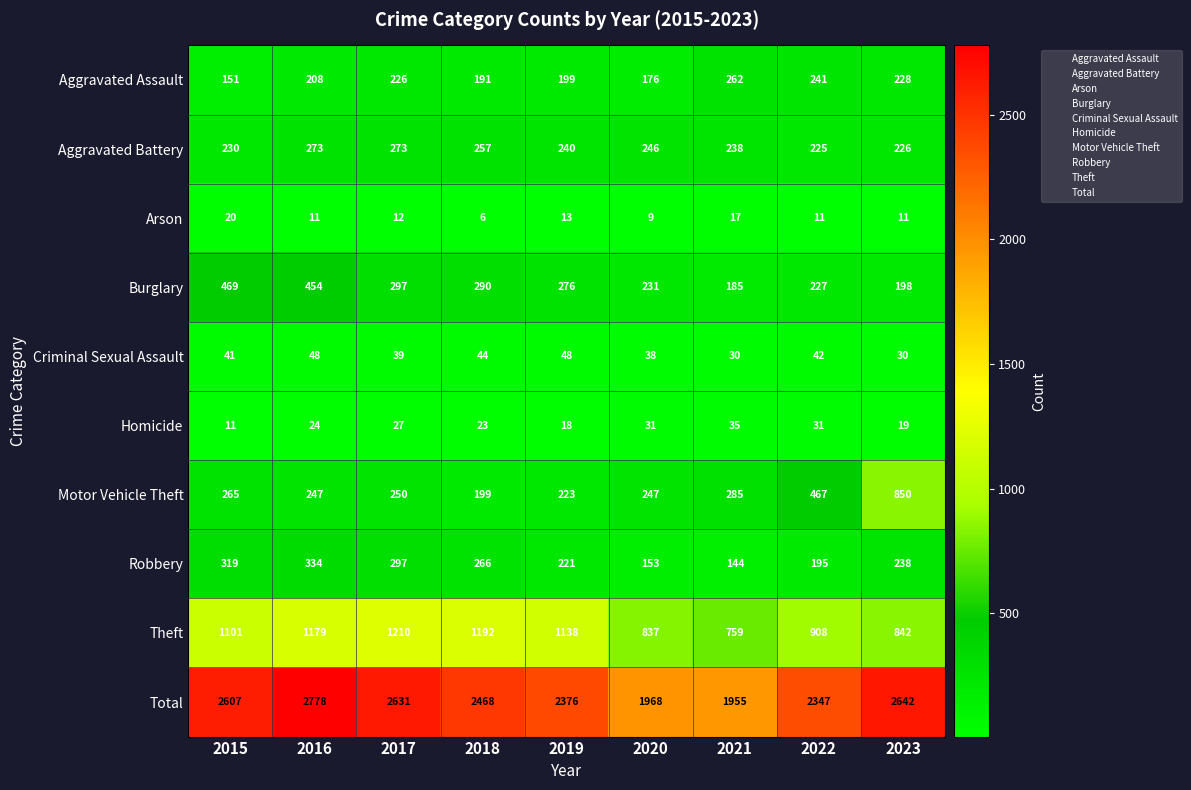

What is the minimum value shown in the chart?

6